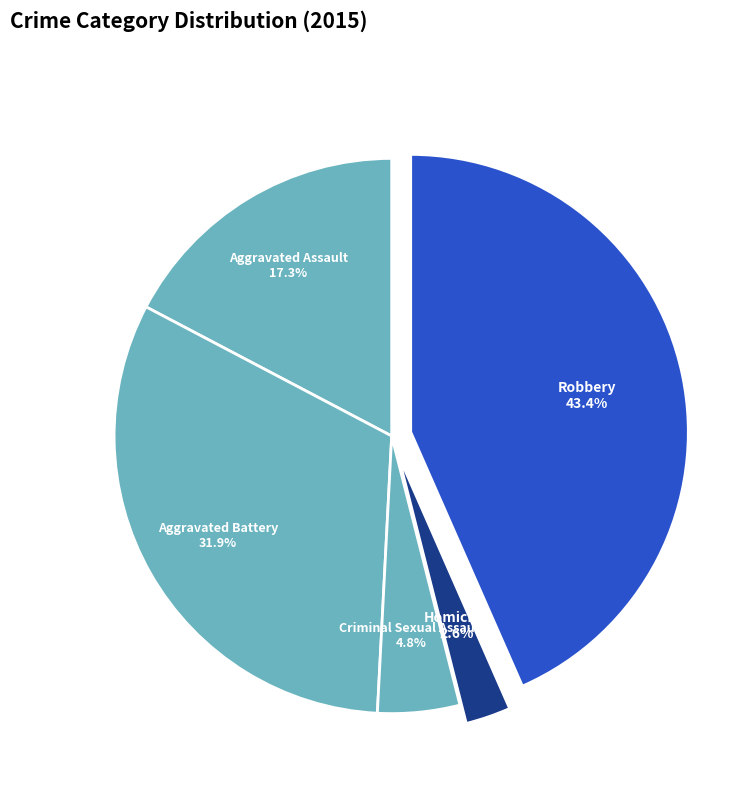

Is the sum of Aggravated Assault and Criminal Sexual Assault greater than half?

No